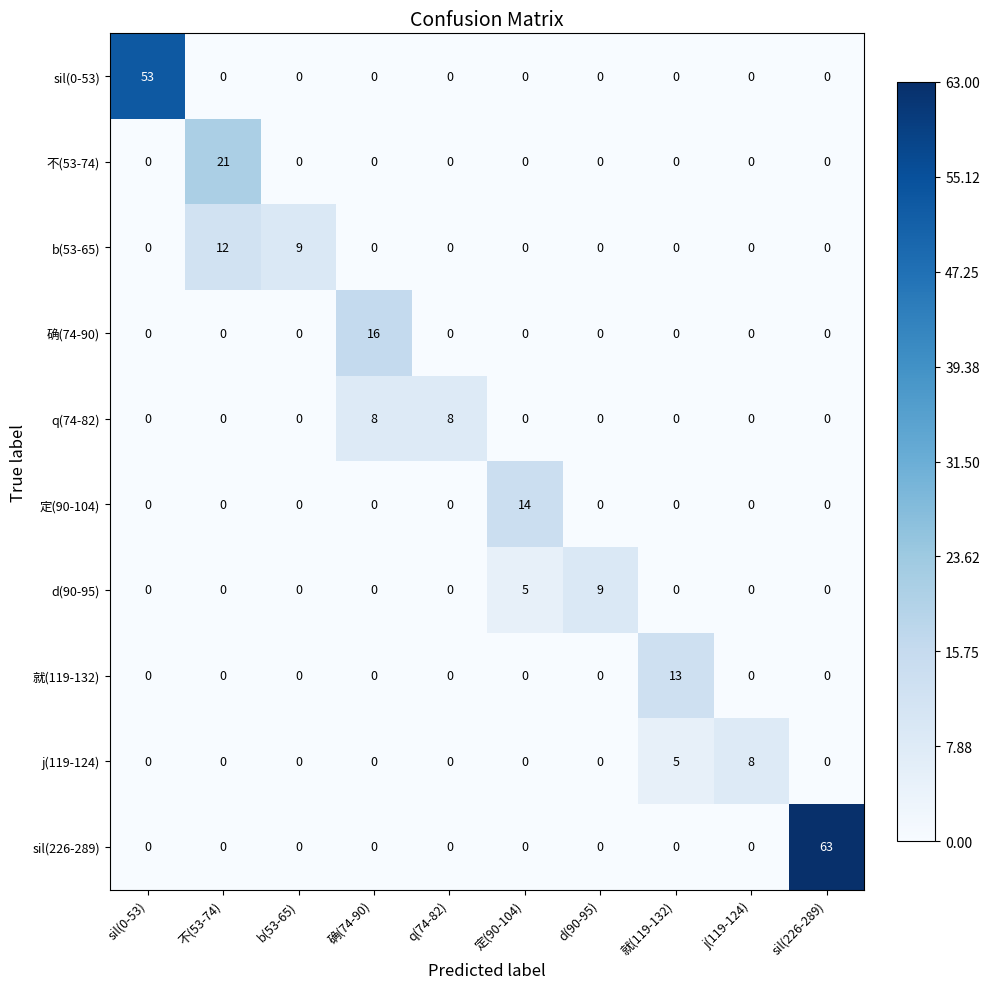

At which category is the sum across all series the highest?

sil(226-289)